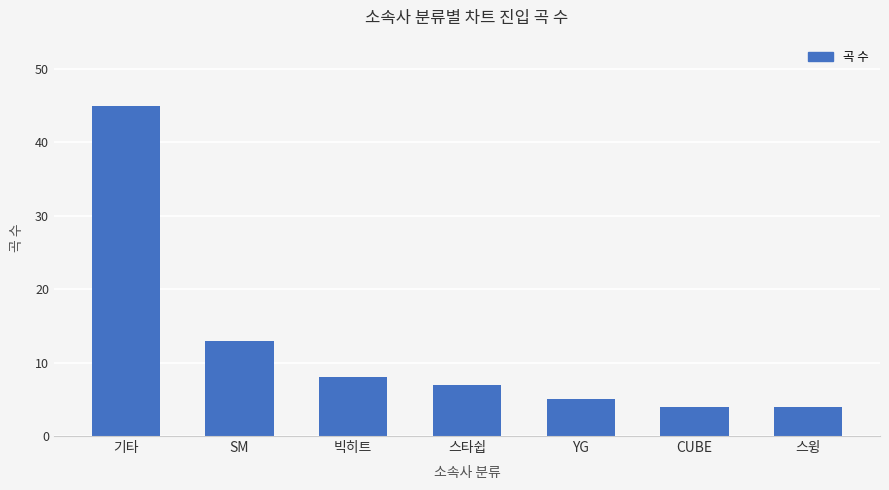

The value at 기타 is 9. True or false?

False